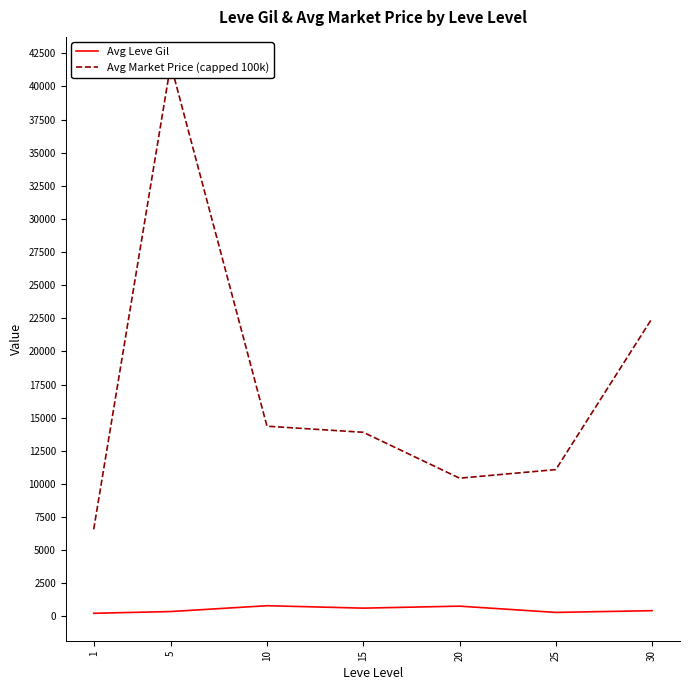

True or false: Avg Market Price (capped 100k) and Avg Leve Gil cross at least once.

False